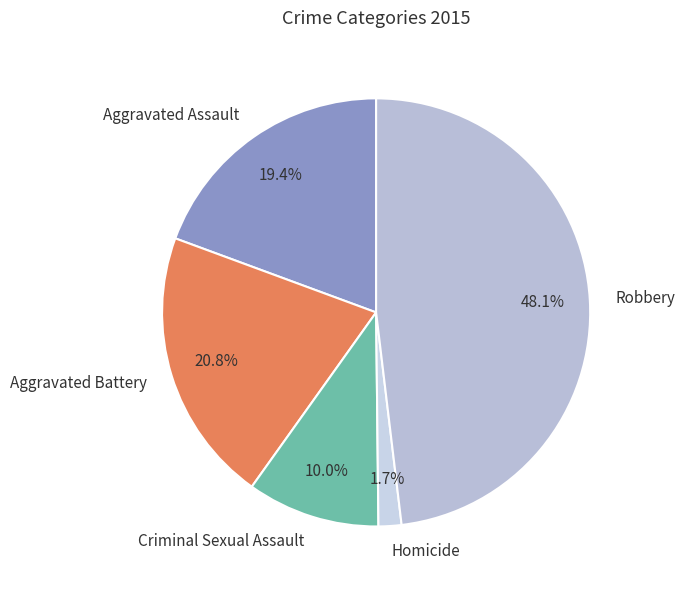

How many segments does this pie chart have?

5